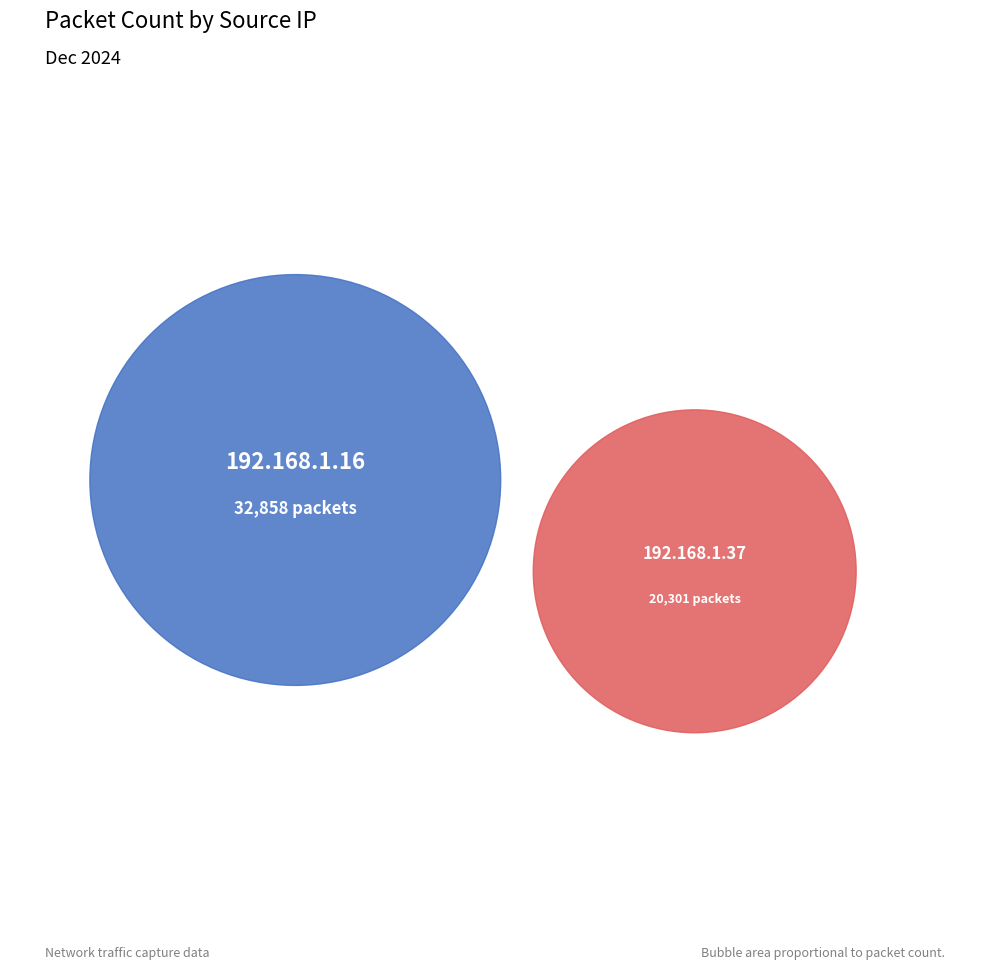

What percentage is the 192.168.1.16 slice, to the nearest percent?

62%